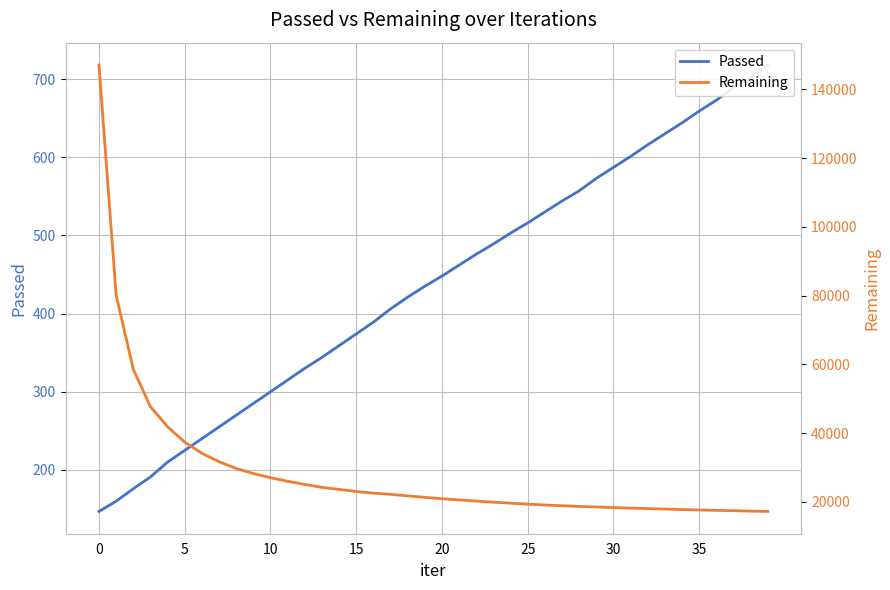

The Passed series shows 133 at 34. True or false?

False